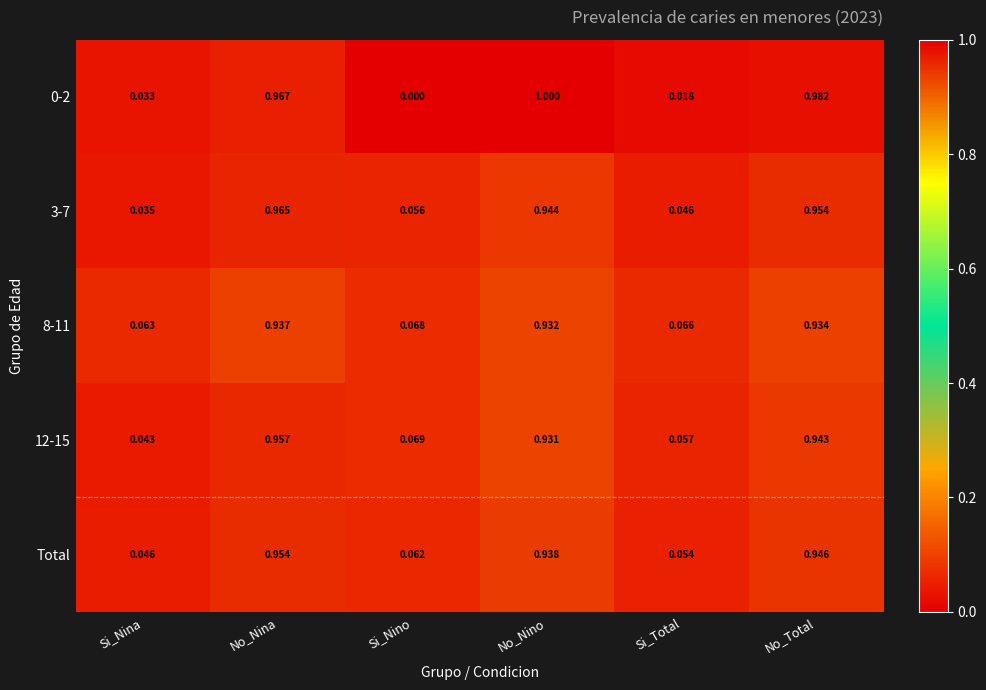

List the labels in order of Total value, largest first.

No_Nina, No_Total, No_Nino, Si_Nino, Si_Total, Si_Nina